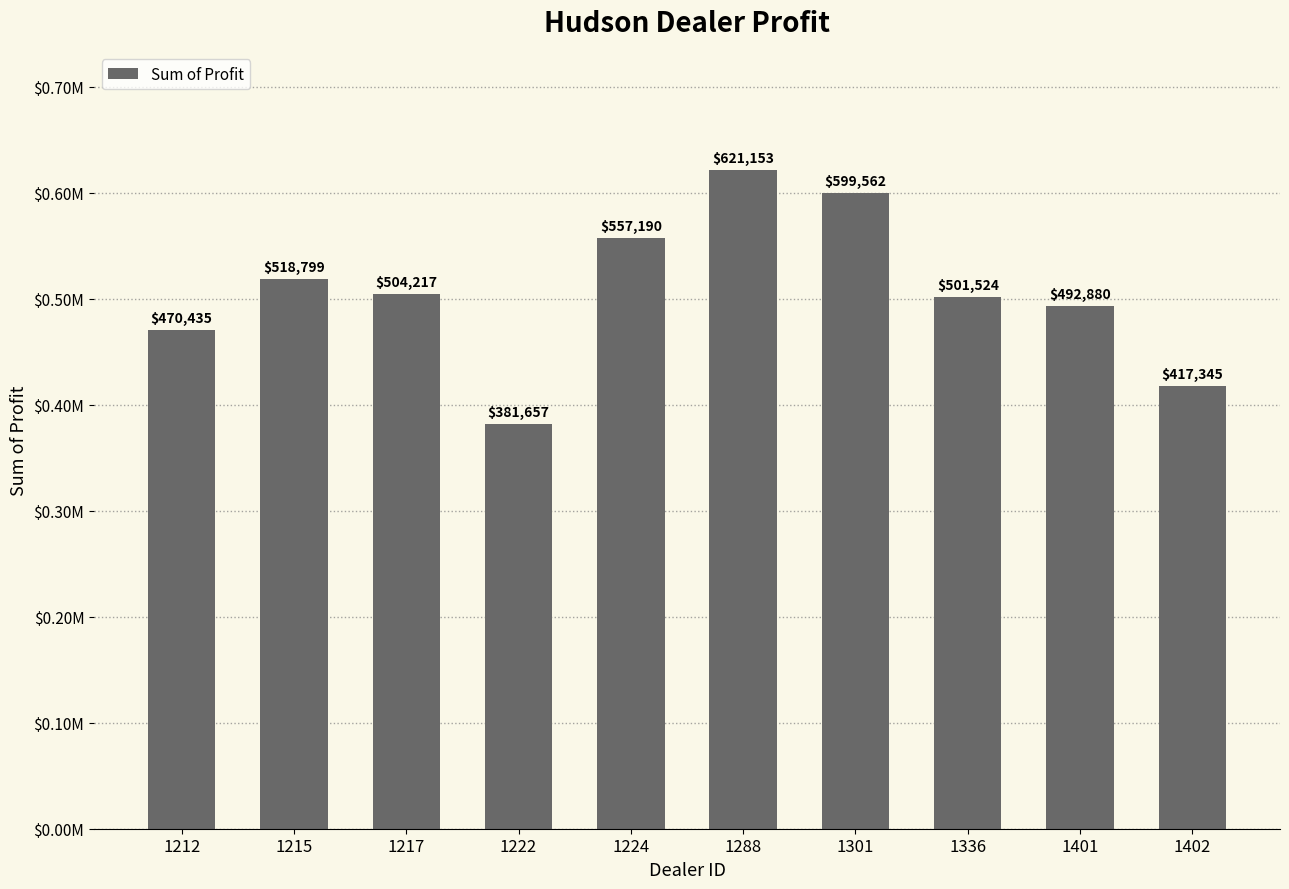

Reading left to right, transcribe all the data shown in this chart.

1212=470435.0	1215=518798.8	1217=504217.2	1222=381657.0	1224=557190.0	1288=621153.0	1301=599561.8	1336=501524.0	1401=492880.0	1402=417345.0